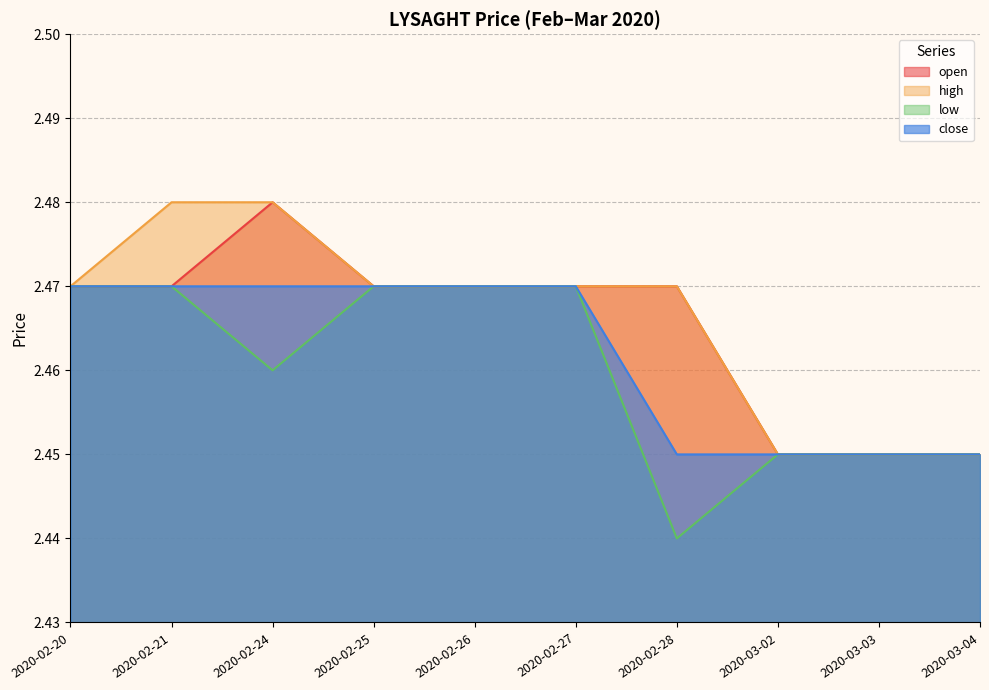

What is the sum of all close values?

24.6